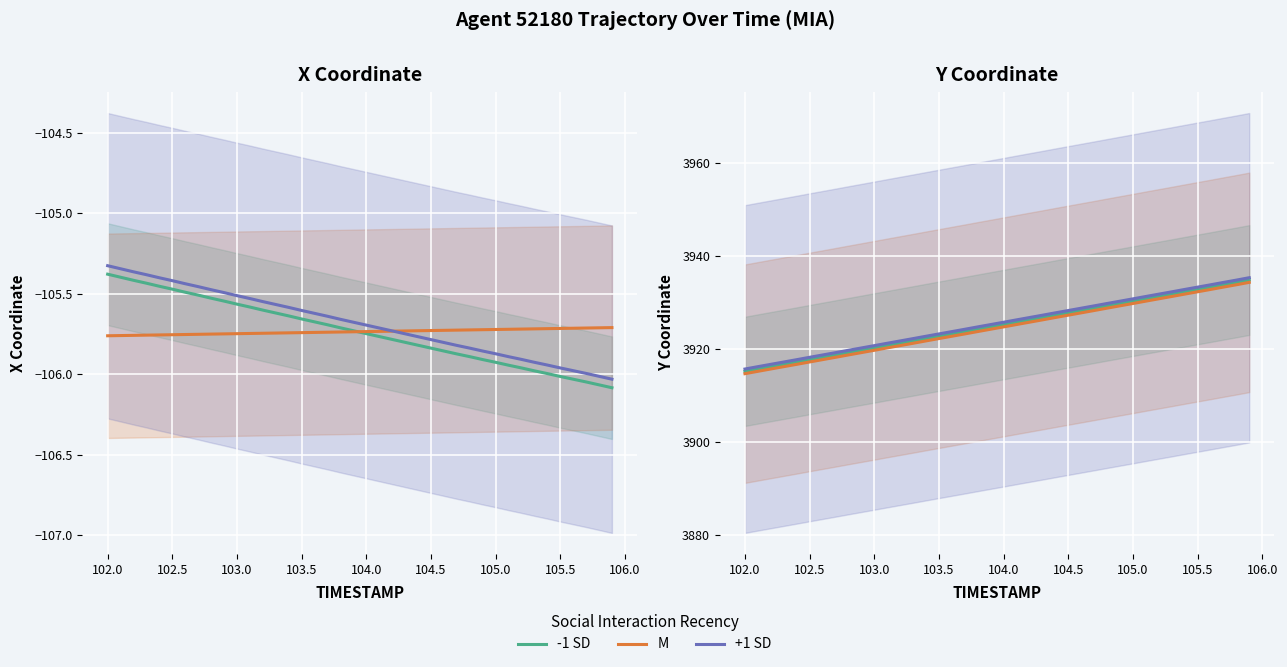

What is the lowest value of the +1 SD series?

3915.7